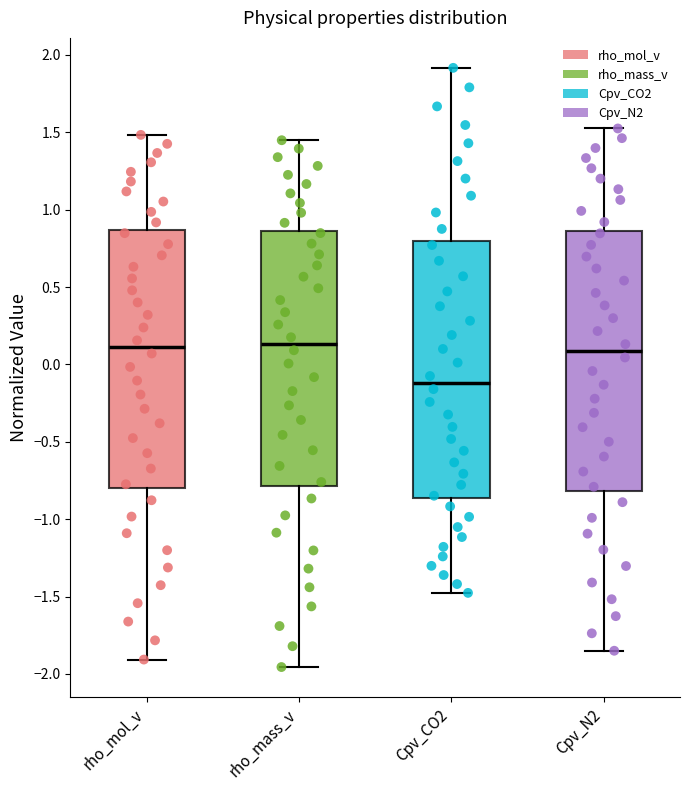

Reading left to right, transcribe this box plot: for each box, give where its median line is, the range the box spans, and where its two whiskers end, as read against the y-axis. The values are not printed on the chart, so give them approximately, as read against the axis.

rho_mol_v: median 0.10, box -0.80 to 0.85, whiskers -1.90 to 1.50
rho_mass_v: median 0.15, box -0.80 to 0.85, whiskers -1.95 to 1.45
Cpv_CO2: median -0.10, box -0.85 to 0.80, whiskers -1.50 to 1.90
Cpv_N2: median 0.10, box -0.80 to 0.85, whiskers -1.85 to 1.50